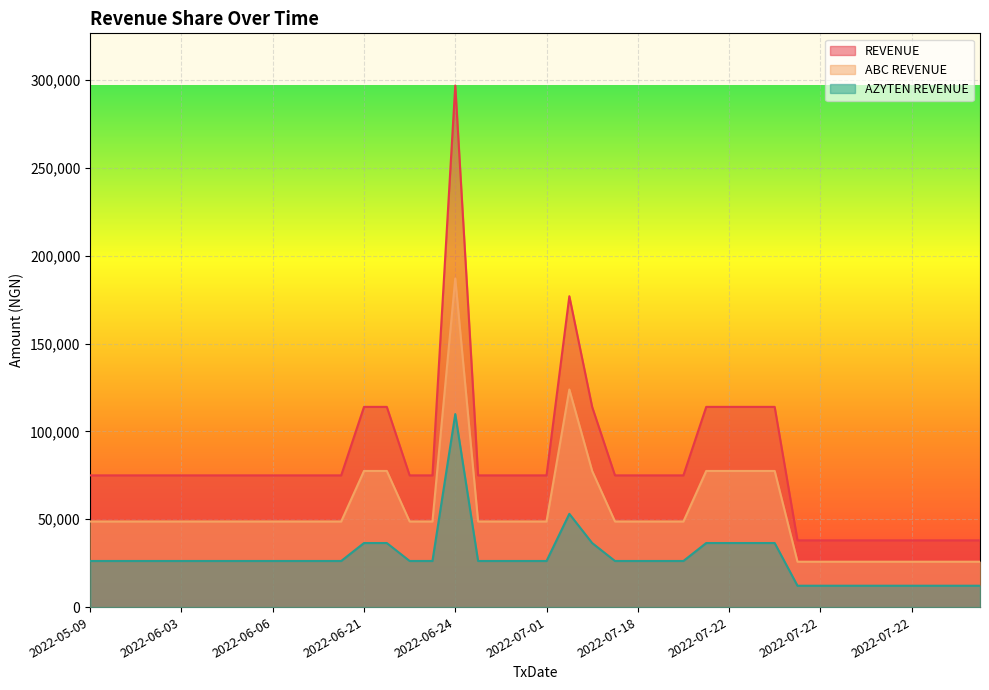

What is the approximate value of REVENUE at 2022-06-04?

75000